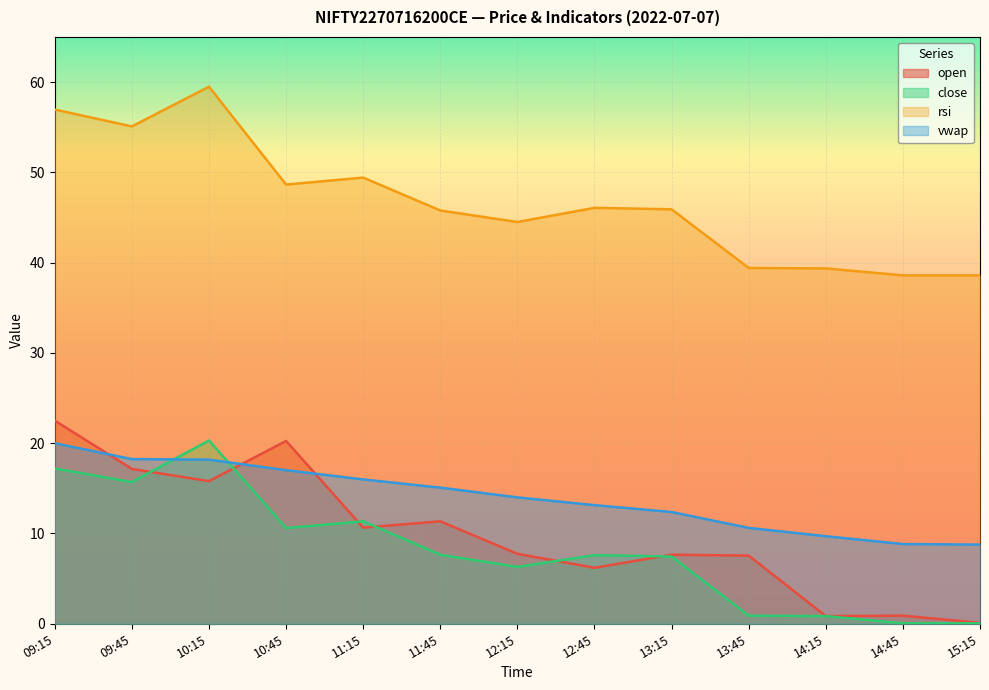

Reading left to right, transcribe all the data shown in this chart.

open: 22.5	17.1	15.8	20.2	10.7	11.3	7.8	6.2	7.7	7.5	0.8	0.9	0.1
close: 17.2	15.7	20.3	10.6	11.3	7.7	6.3	7.6	7.5	0.9	0.8	0.1	0.1
rsi: 57.0	55.1	59.5	48.6	49.4	45.8	44.5	46.1	45.9	39.4	39.4	38.6	38.6
vwap: 20.0	18.2	18.2	17.0	16.0	15.1	14.0	13.1	12.4	10.6	9.7	8.8	8.8